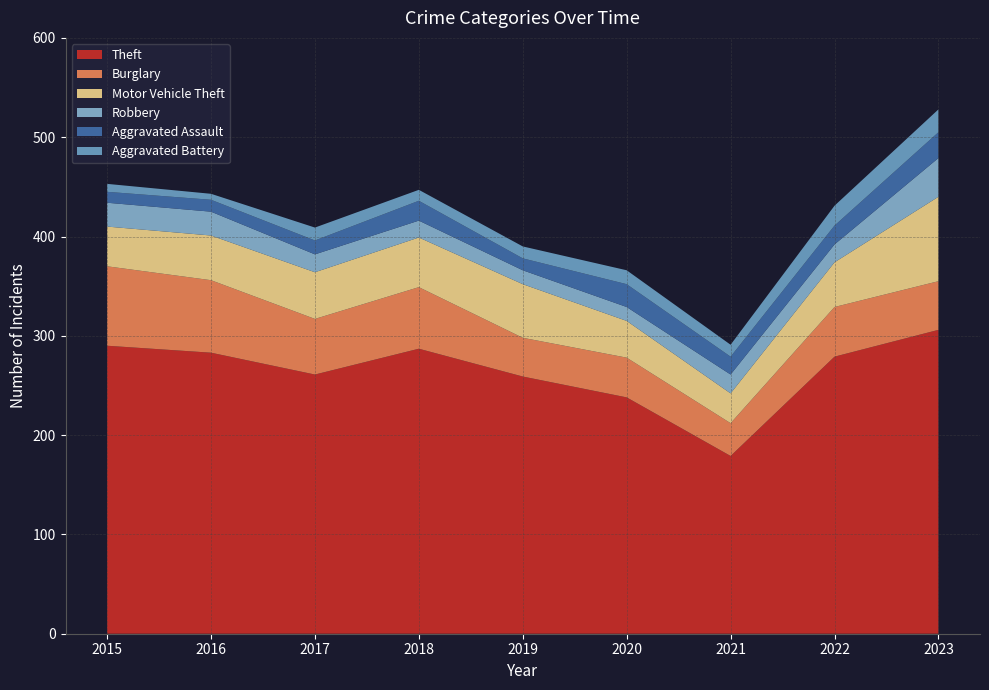

Reading left to right, what are all the values shown in this chart?

Theft: 290	283	261	287	259	238	179	279	306
Burglary: 80	73	56	62	39	40	33	50	49
Motor Vehicle Theft: 40	45	47	50	54	37	30	45	85
Robbery: 24	24	18	17	14	14	19	18	39
Aggravated Assault: 11	12	14	20	12	23	18	19	26
Aggravated Battery: 8	6	13	11	12	14	12	20	23